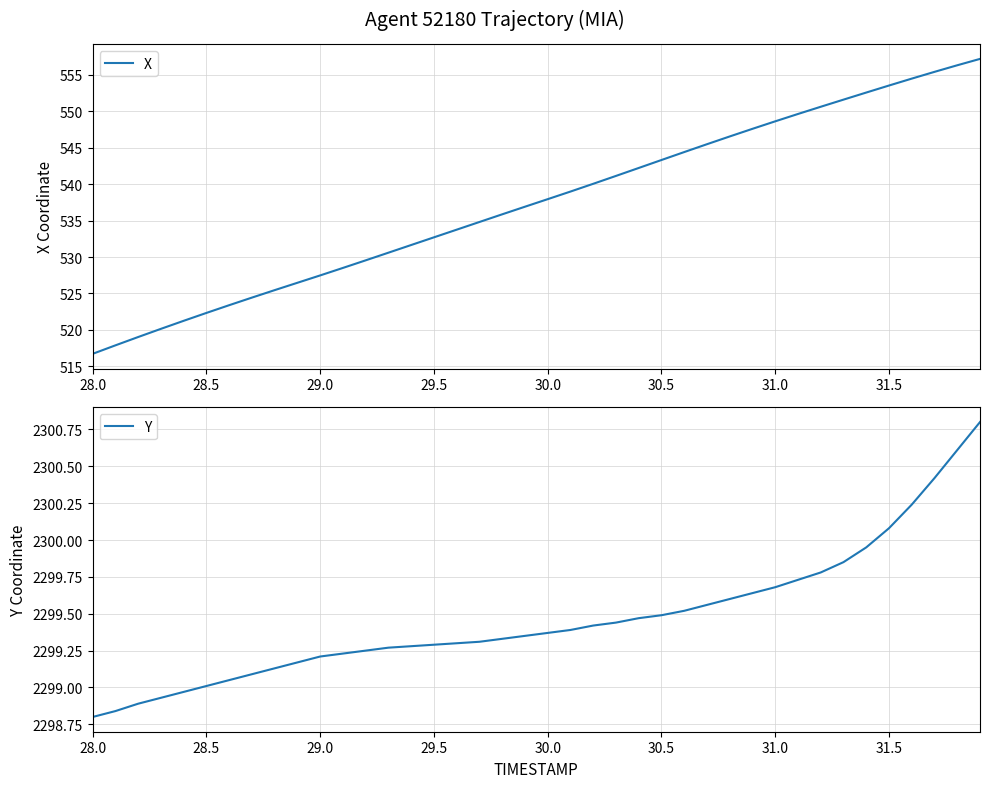

True or false: Y has more than 2 points higher than both neighbors.

False